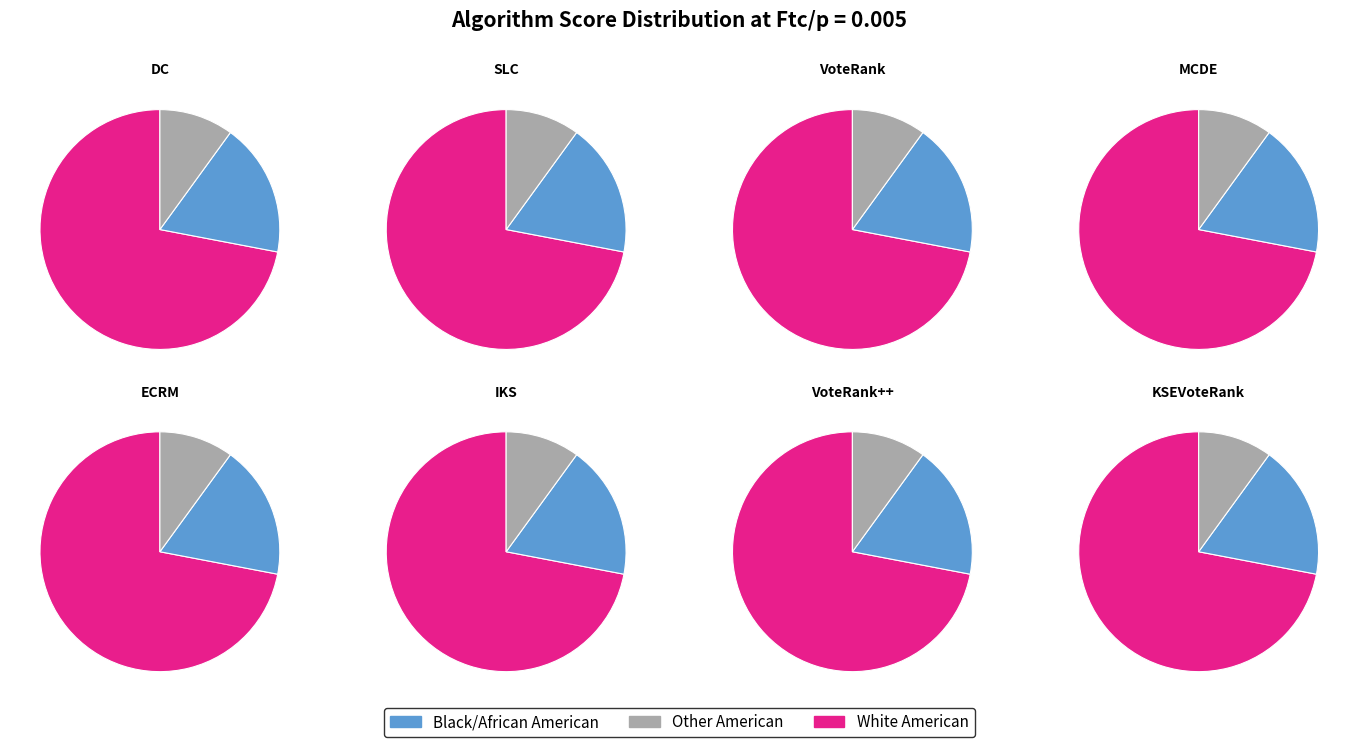

What percentage is the KSEVoteRank slice, to the nearest percent?

14%